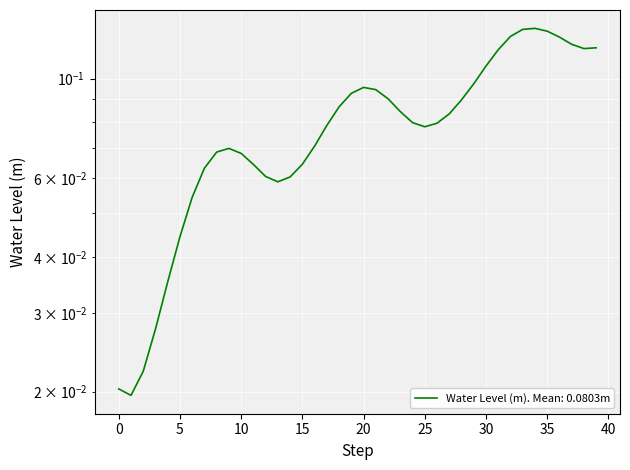

How many interior local peaks (higher than both neighbors) does the data have?

3